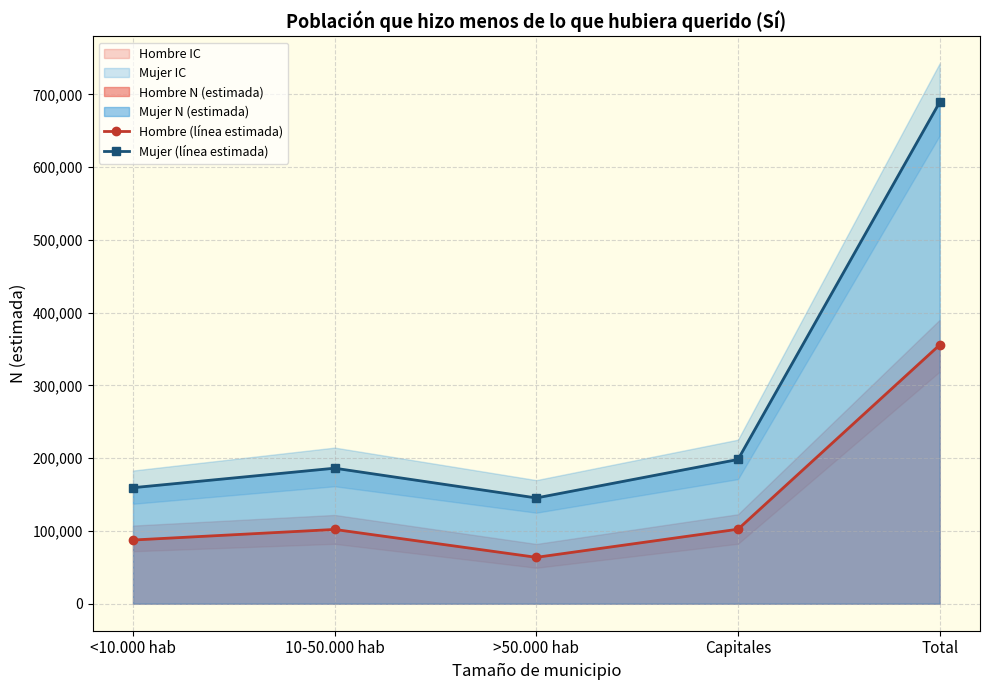

What is the label of the 1st point from the right?

Total